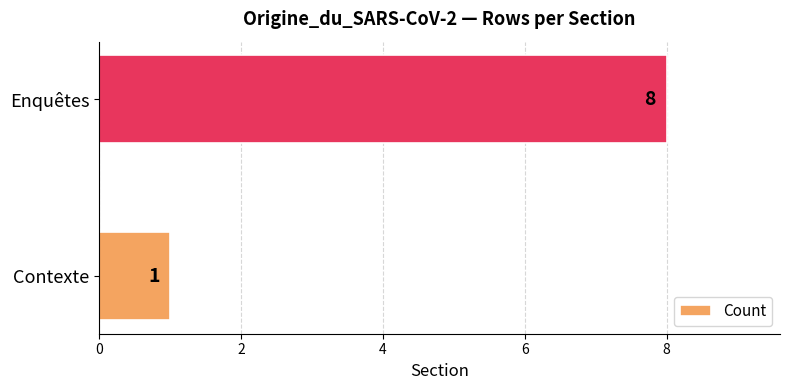

Reading bottom to top, what are all the values shown in this chart?

Contexte=1	Enquêtes=8